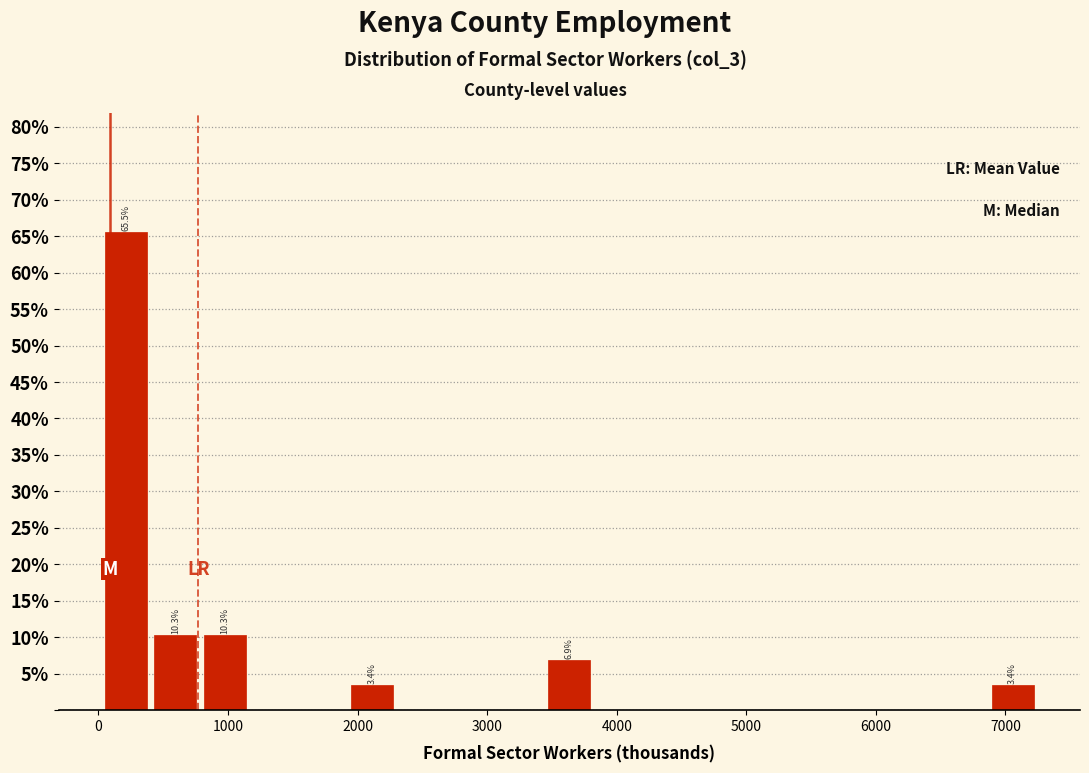

Read against the x-axis, roughly where is the centre of the tallest bar?

200